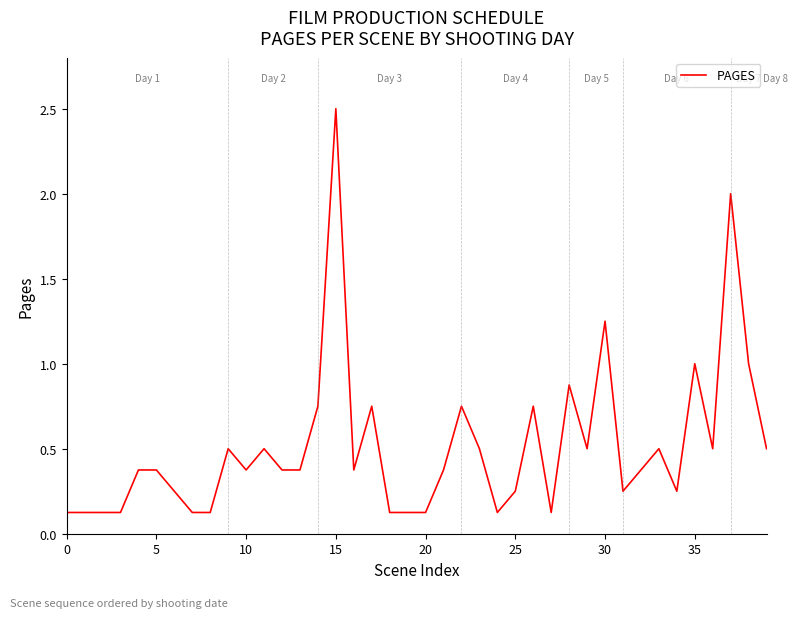

What is the difference between the maximum and minimum values?

2.4